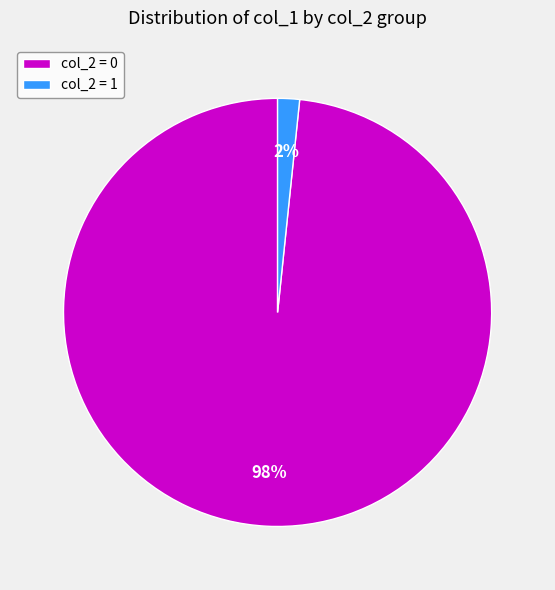

Combined, do col_2 = 1 and col_2 = 0 account for over 50%?

Yes